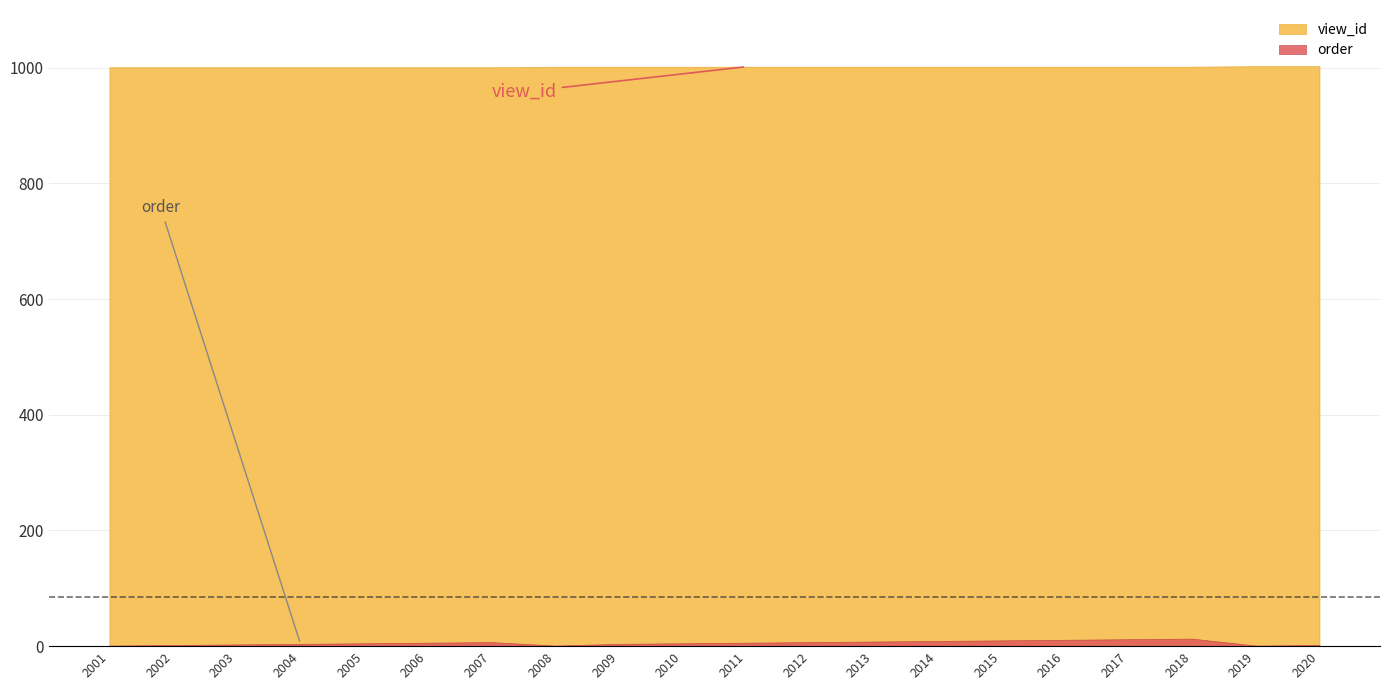

Reading right to left, extract all data points from this chart.

order: 2	1	13	12	11	10	9	8	7	6	5	4	1	7	6	5	4	3	2	1
view_id: 1003	1003	1002	1002	1002	1002	1002	1002	1002	1002	1002	1002	1002	1001	1001	1001	1001	1001	1001	1001